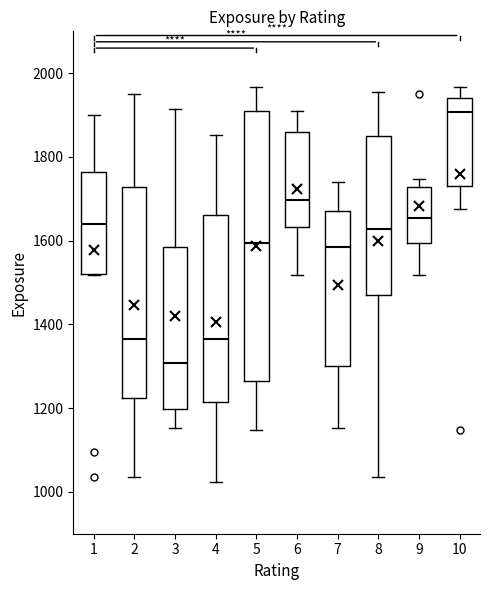

Where does the median line of the box at x = 7 sit on the y-axis? The values are not printed on the chart, so give them approximately, as read against the axis.

1580